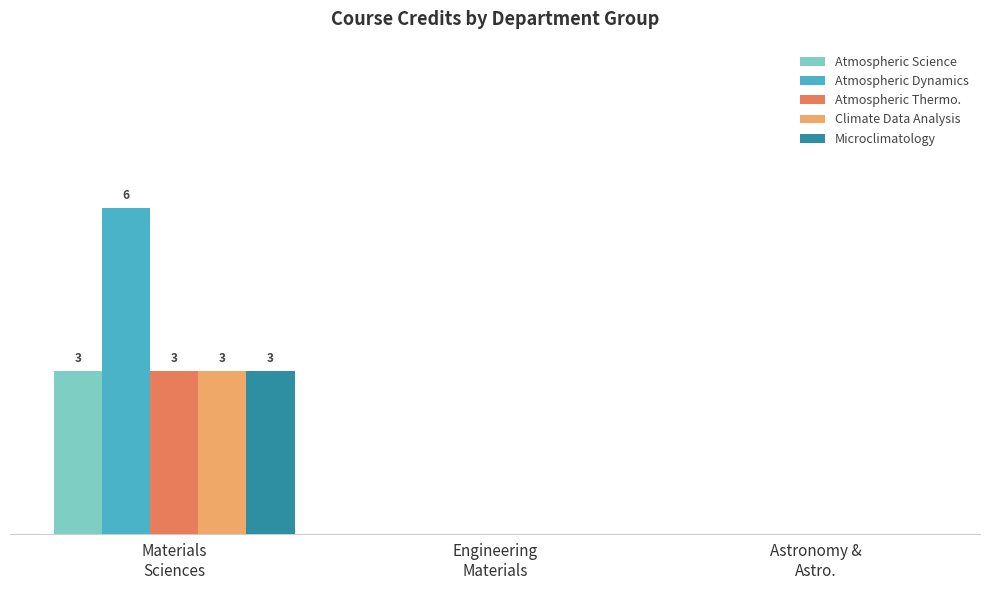

The value of Atmospheric Science at Astronomy &
Astro. is 0. True or false?

True